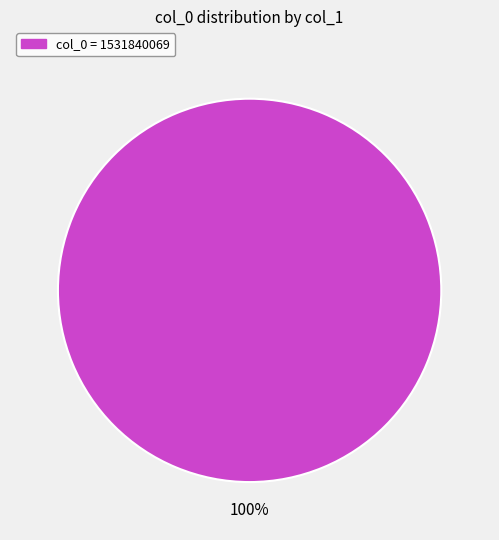

How many slices are in this pie chart?

1